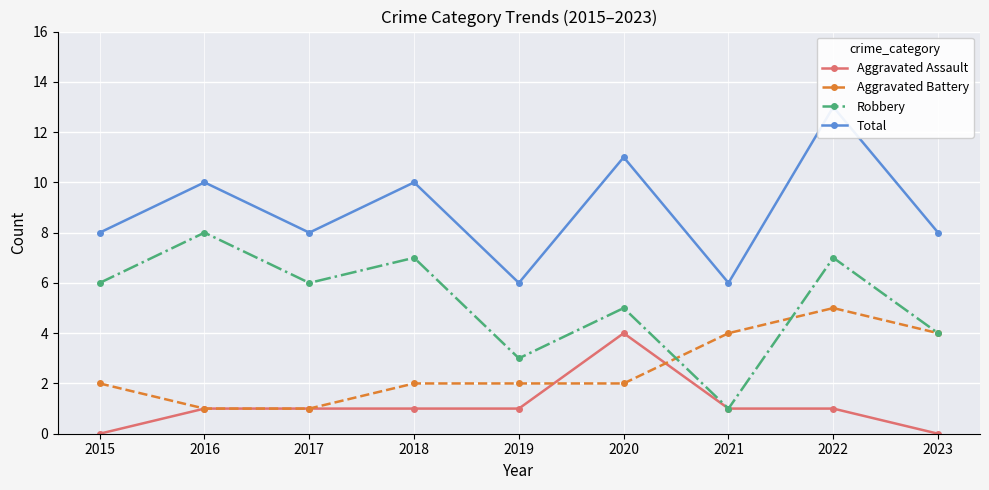

Which category has the highest value in the Aggravated Assault series?

2020